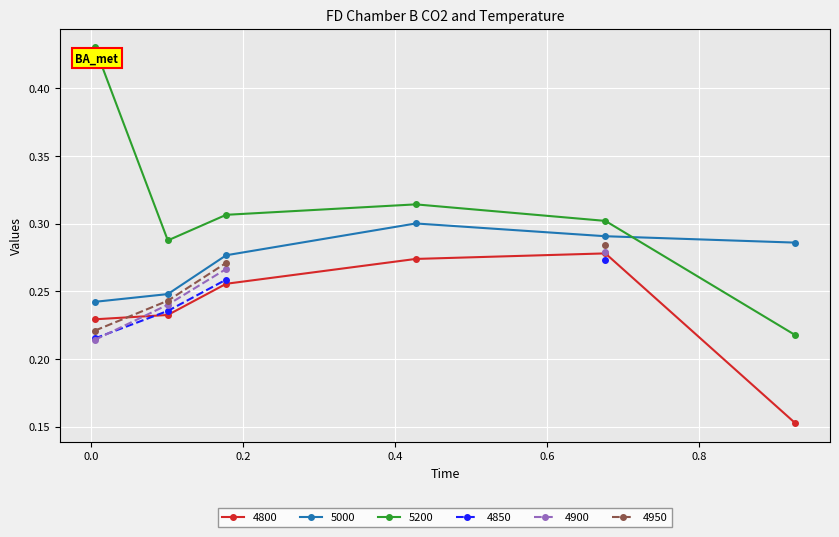

What is the label of the 2nd point from the left?

0.1013698630136986